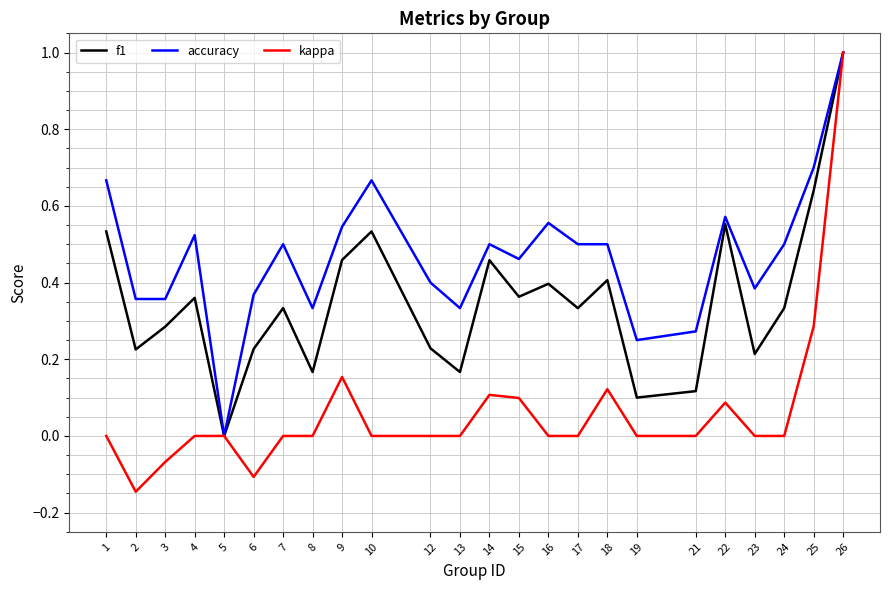

Rank the series at 12 from lowest to highest value.

kappa, f1, accuracy